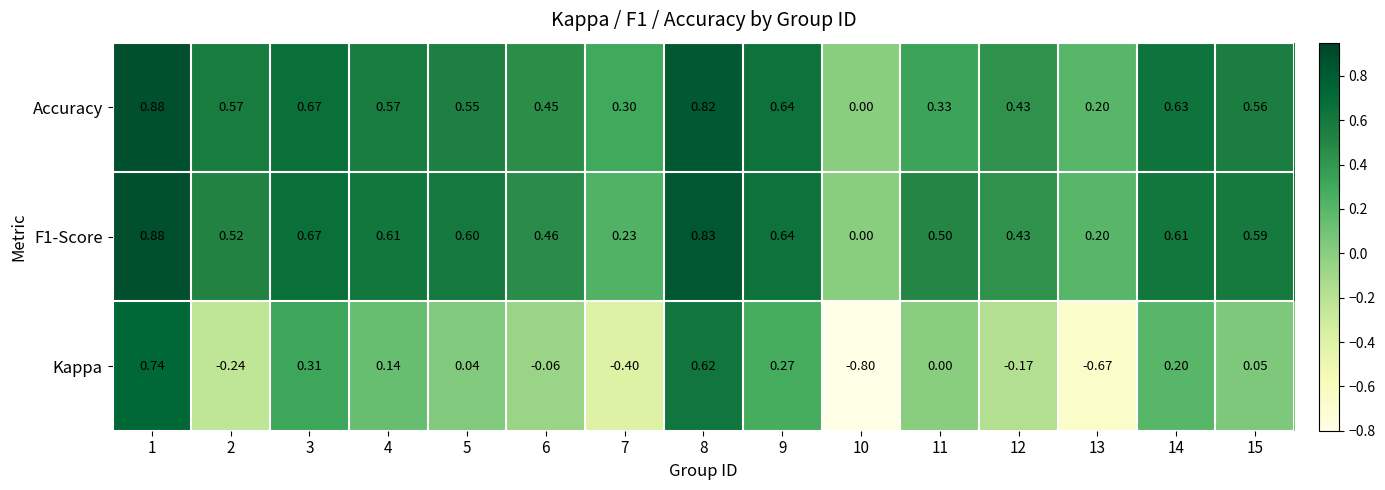

Between 6 and 8, which series saw the biggest shift?

Kappa